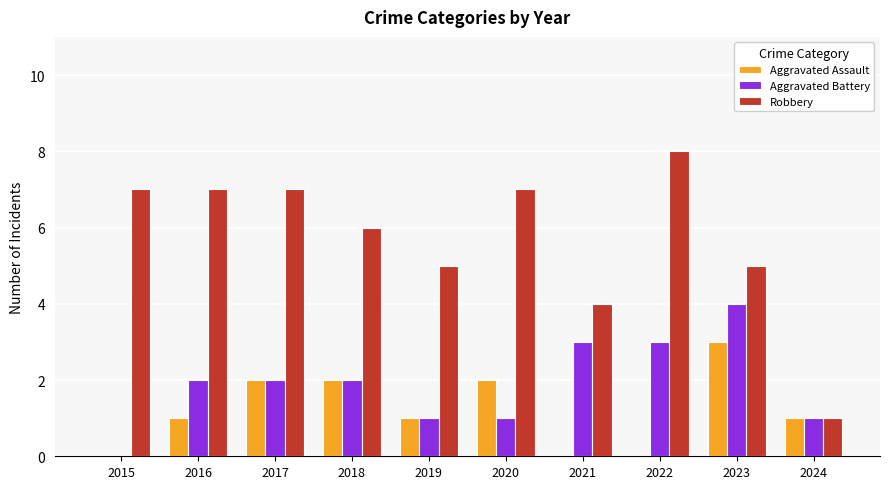

What is the sum of the Robbery values at 2017 and 2024?

8